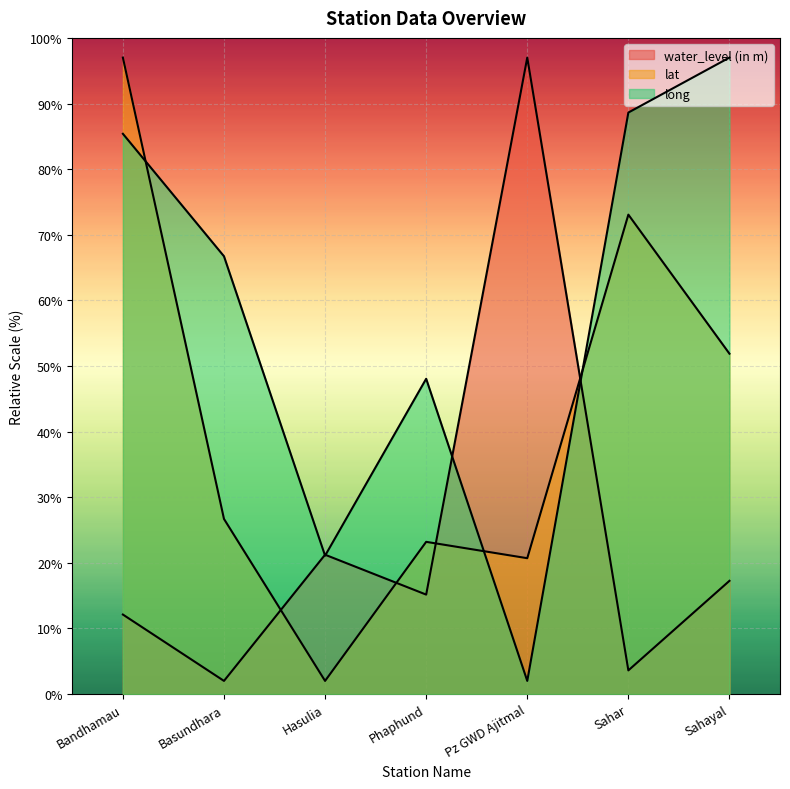

The value of lat at Sahar is 33.7. True or false?

False